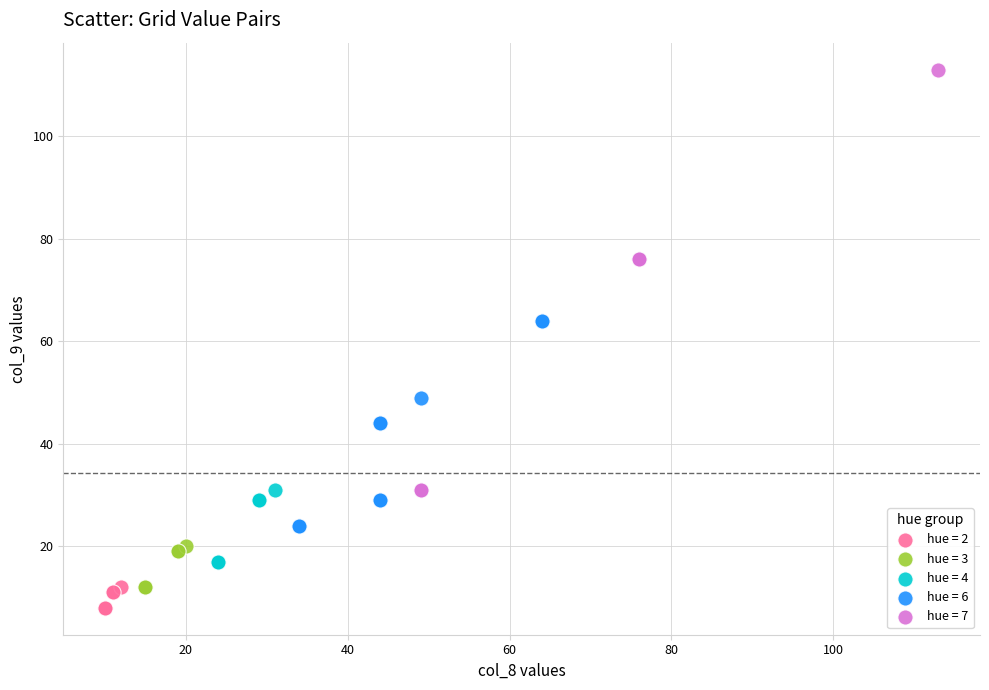

Which series reaches the maximum Y coordinate?

hue = 7